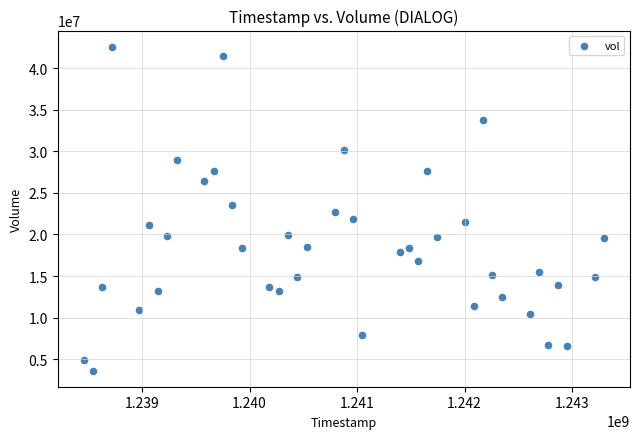

What is the range of Y values (max minus min)?

38980010